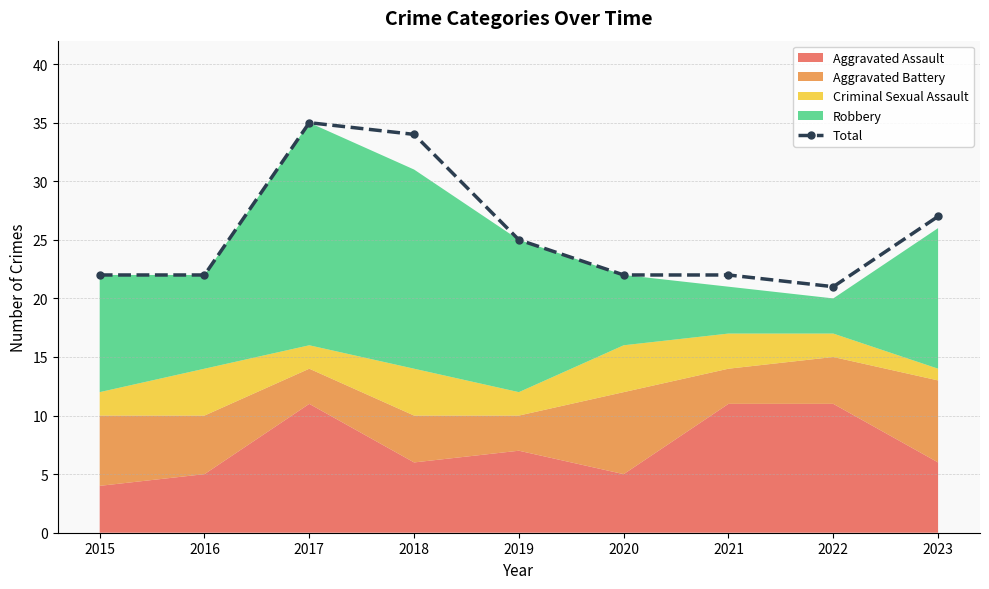

Approximately how many times larger is the value at 2016 compared to 2021?

1.0